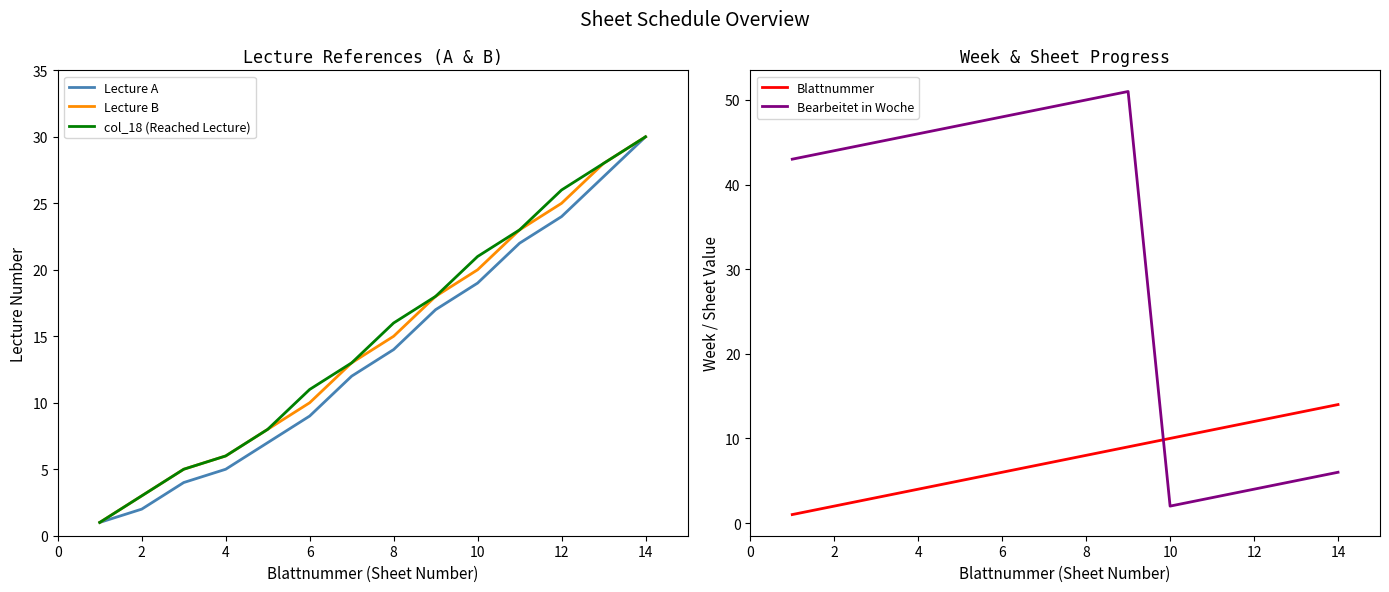

Is it true that Lecture A equals 30 at 14?

True